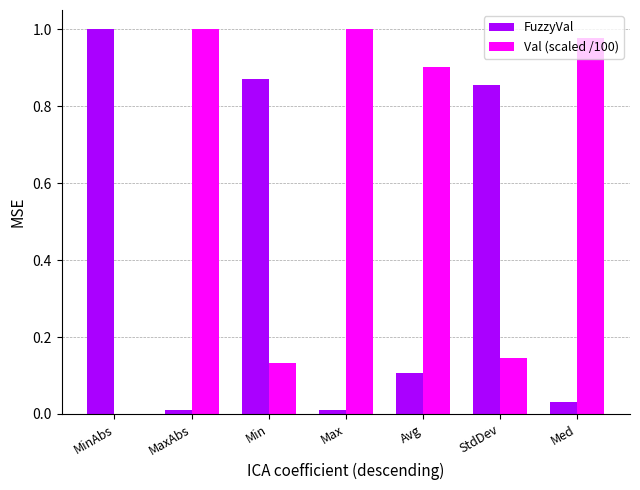

What are all the series names shown in the legend?

FuzzyVal, Val (scaled /100)